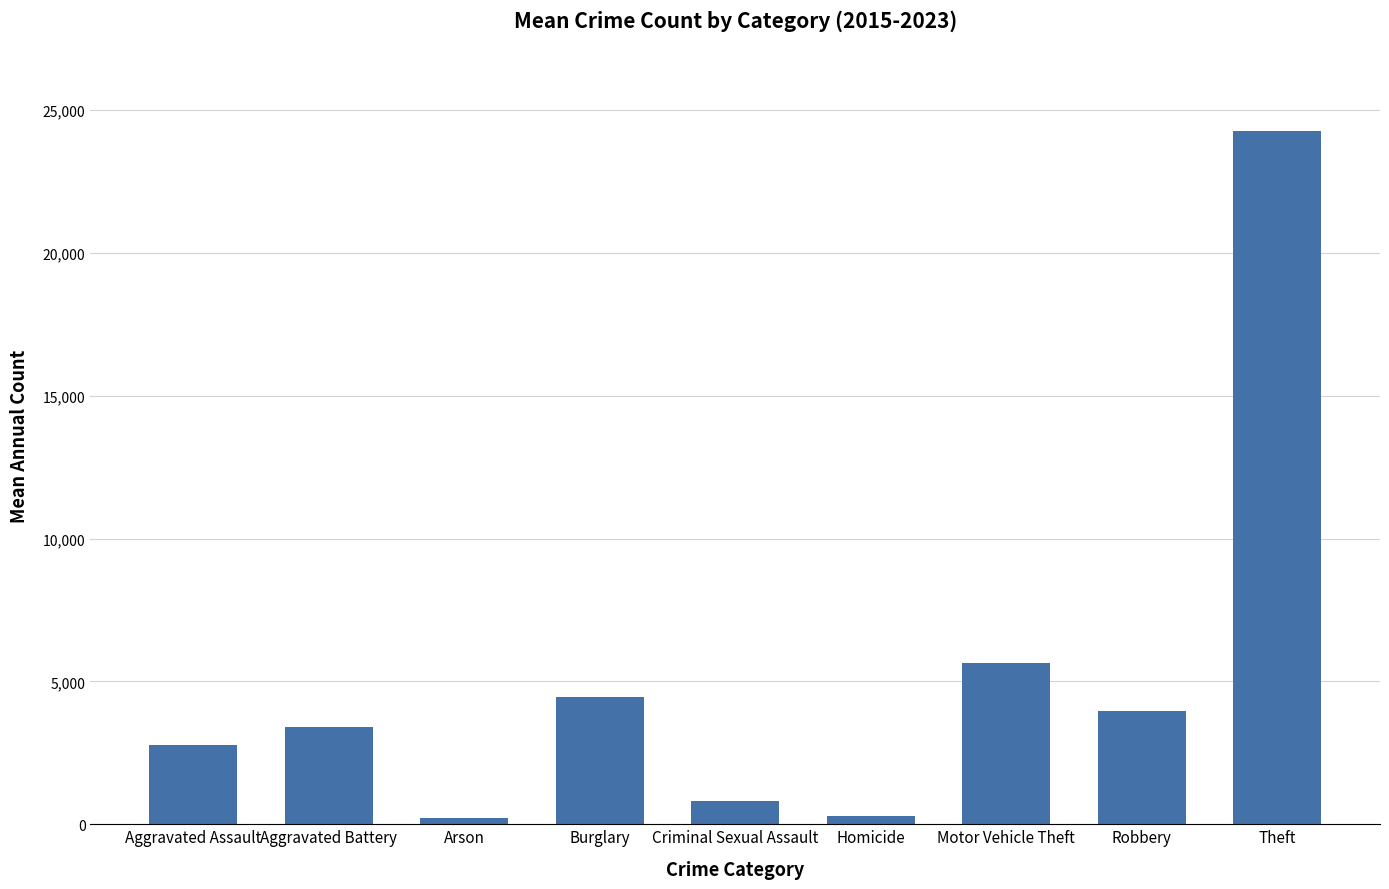

The chart shows a value of 5662.3 at Robbery. True or false?

False